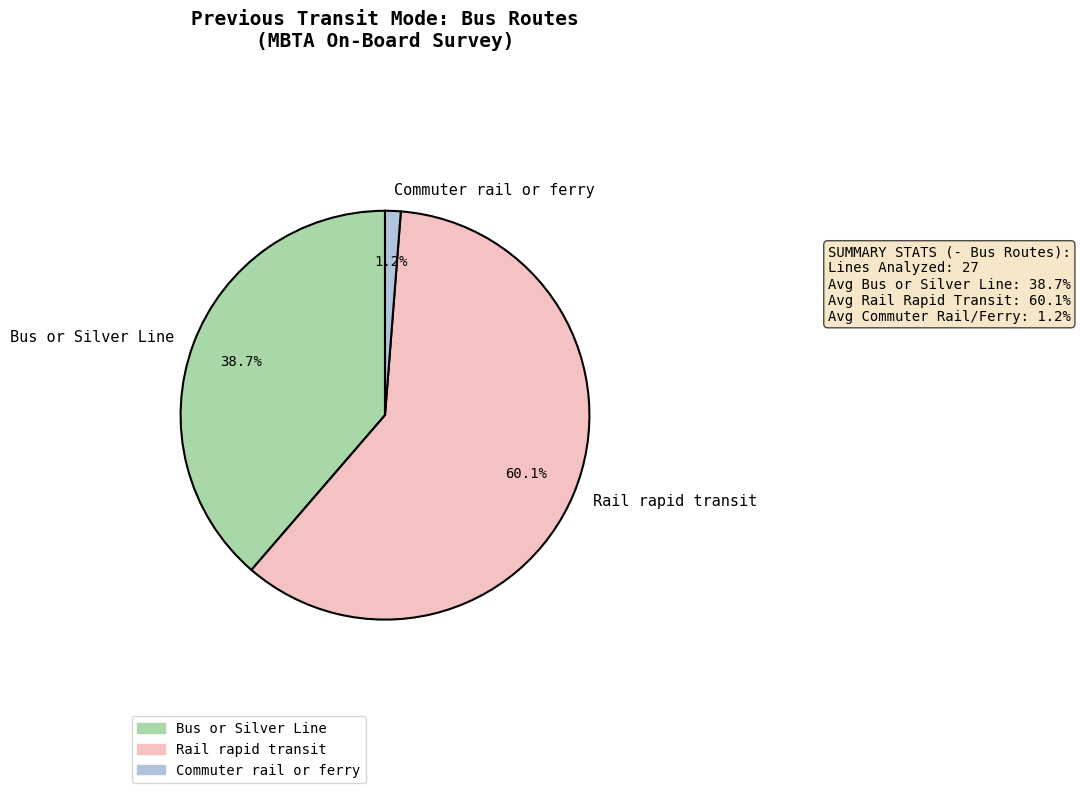

Count the number of slices in the pie.

3